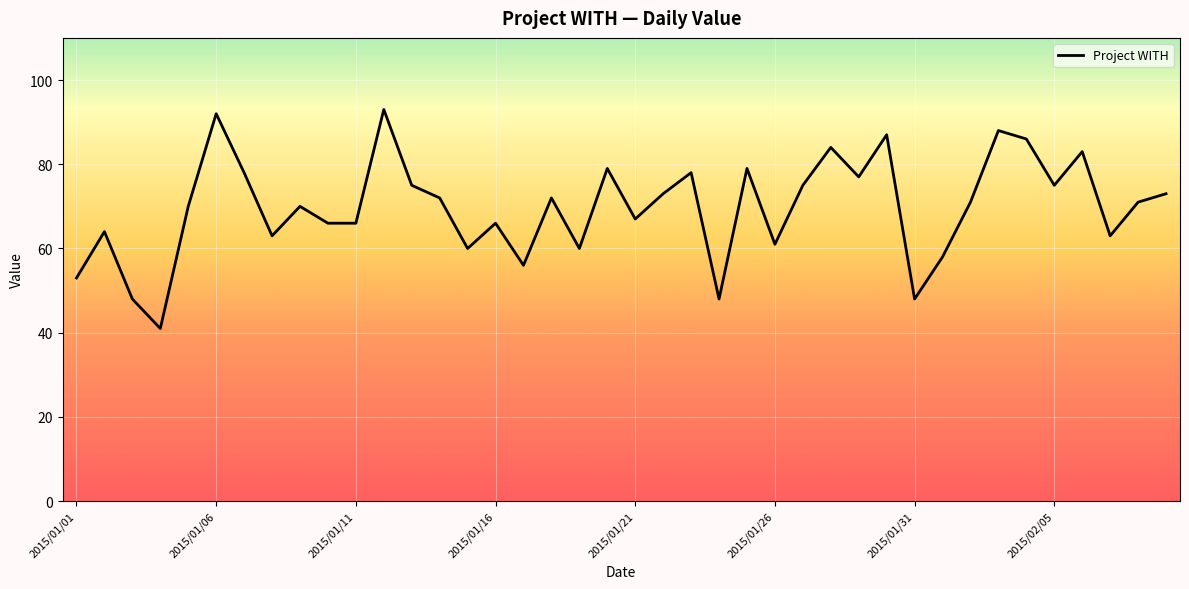

What is the difference between the maximum and minimum values?

52